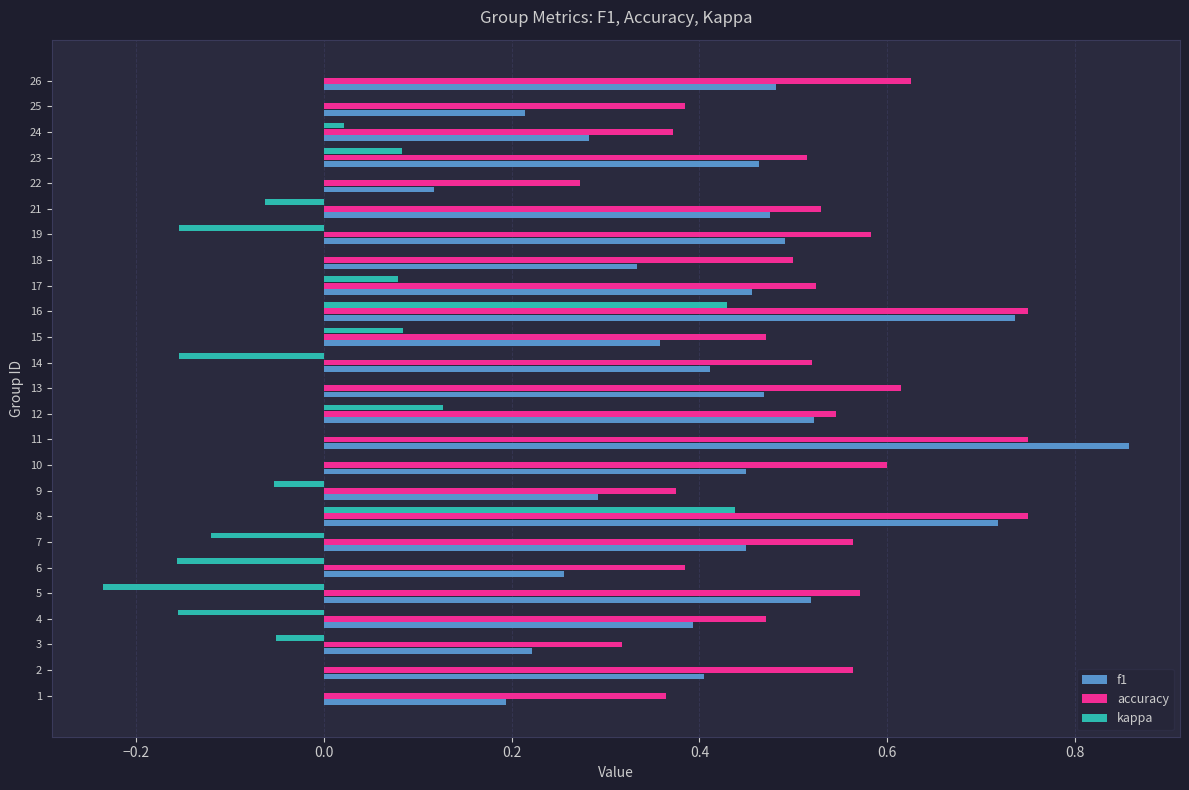

Which category has the highest value across all series?

11